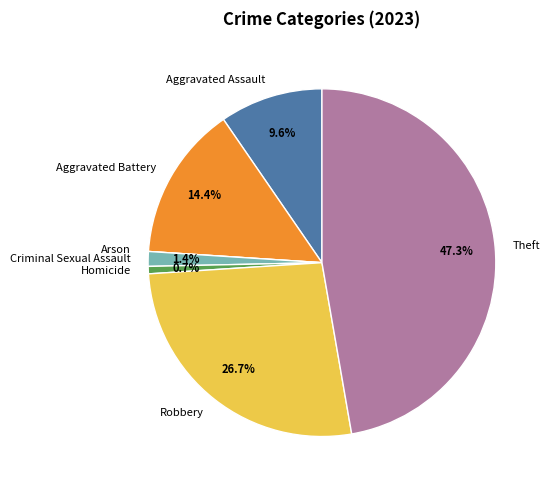

Between Homicide and Aggravated Battery, which is larger?

Aggravated Battery